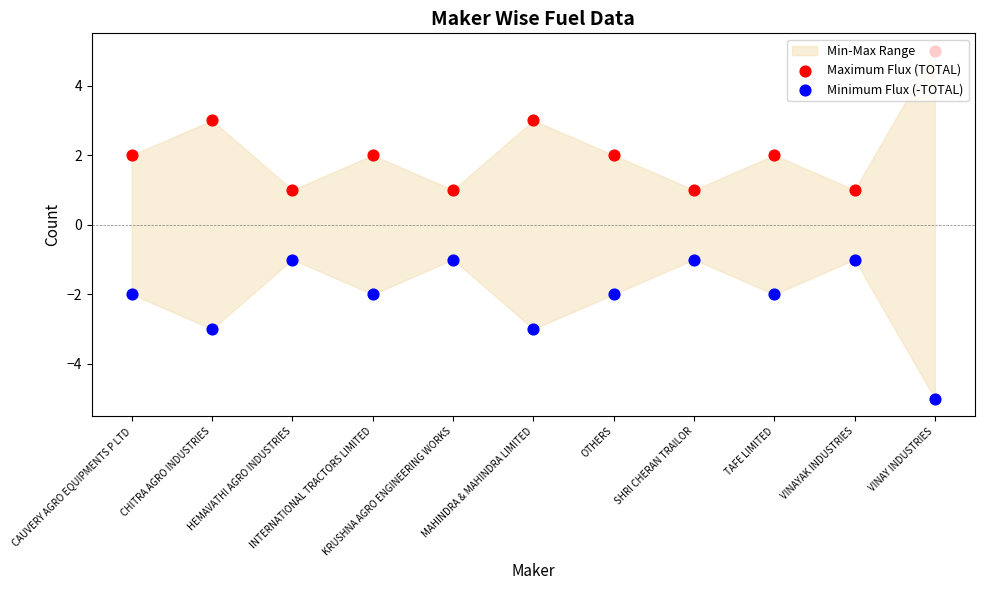

At how many categories does at least one series exceed 0?

11